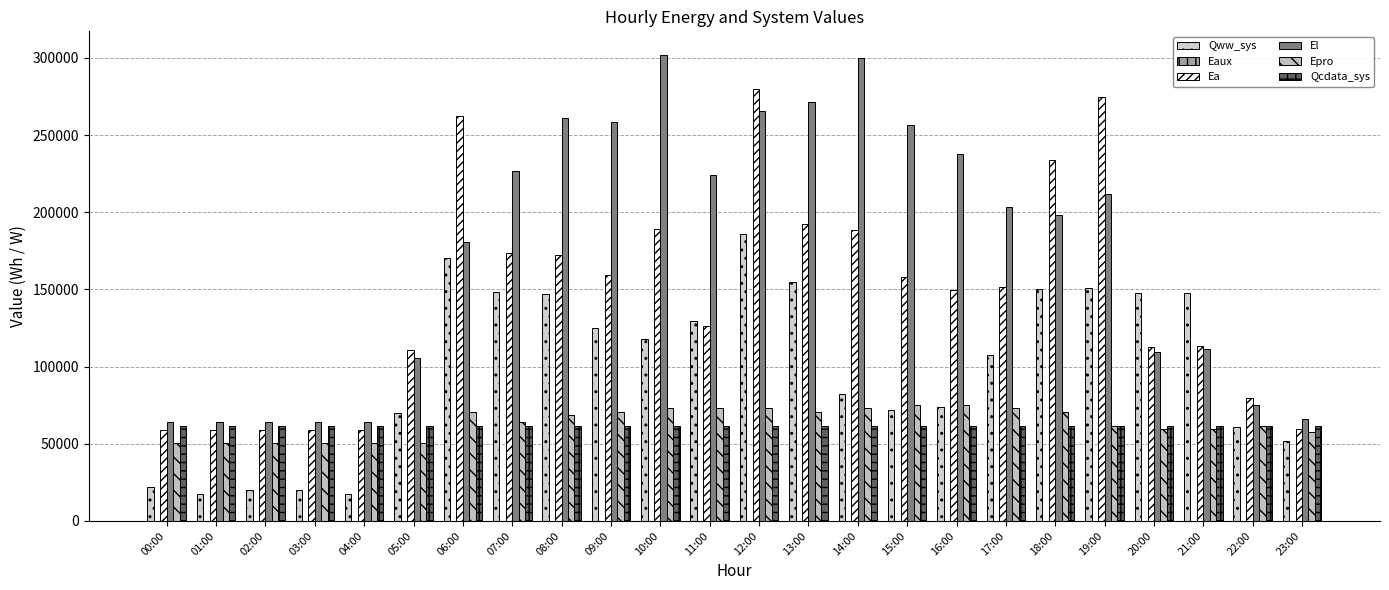

What value does the Qww_sys series have at 09:00?

124976.3